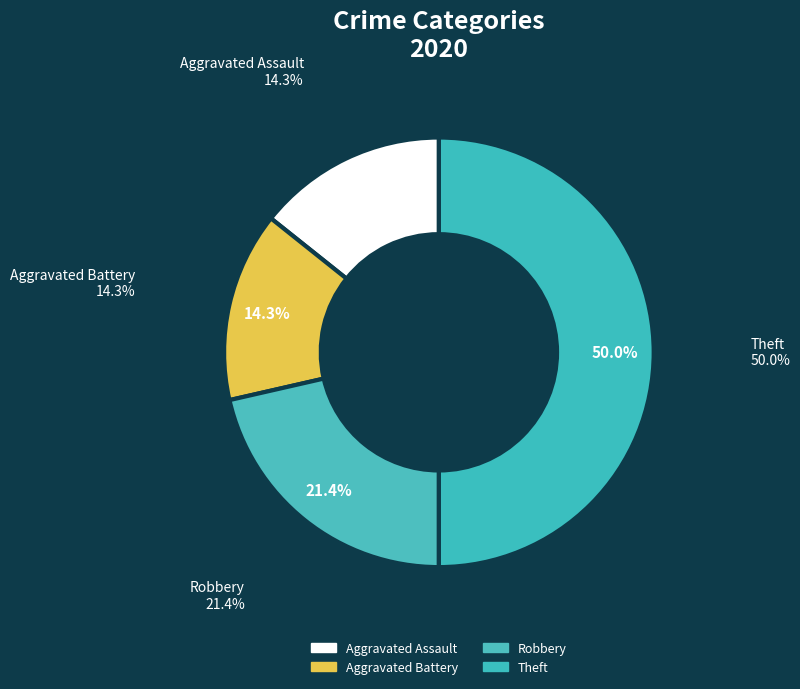

Count the number of slices in the pie.

4